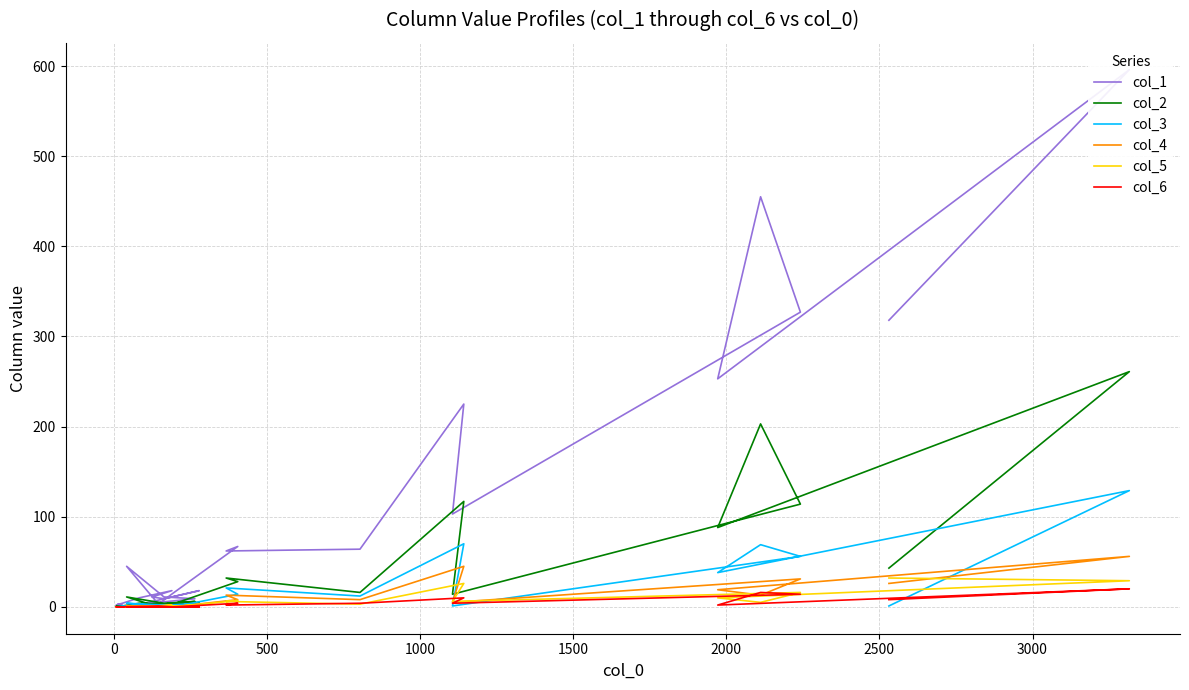

Does the chart display data point markers on the line(s)?

No